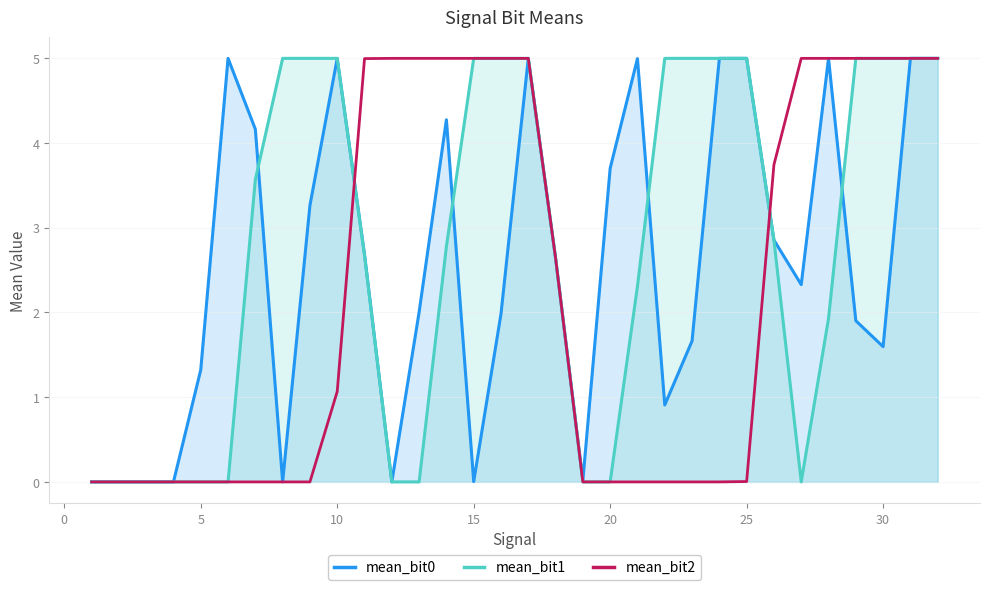

What is the maximum value for mean_bit1?

5.0